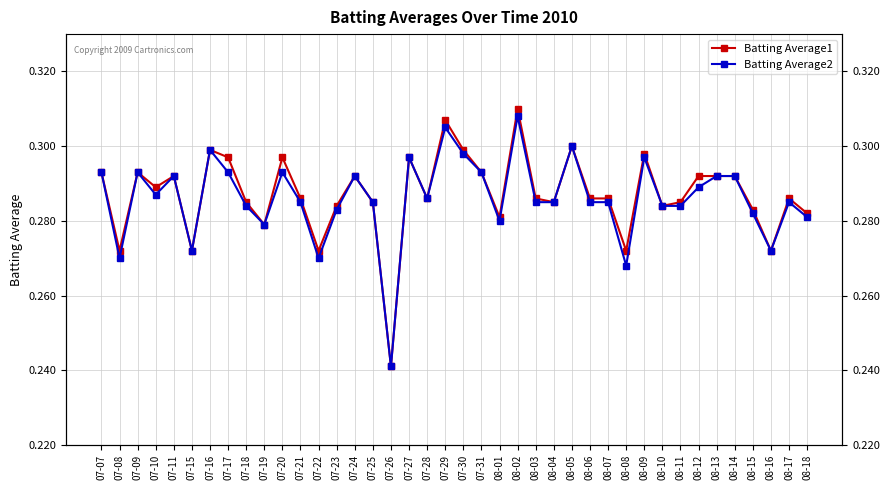

Reading left to right, what are all the values shown in this chart?

Batting Average1: 07-07=0.3	07-08=0.3	07-09=0.3	07-10=0.3	07-11=0.3	07-15=0.3	07-16=0.3	07-17=0.3	07-18=0.3	07-19=0.3	07-20=0.3	07-21=0.3	07-22=0.3	07-23=0.3	07-24=0.3	07-25=0.3	07-26=0.2	07-27=0.3	07-28=0.3	07-29=0.3	07-30=0.3	07-31=0.3	08-01=0.3	08-02=0.3	08-03=0.3	08-04=0.3	08-05=0.3	08-06=0.3	08-07=0.3	08-08=0.3	08-09=0.3	08-10=0.3	08-11=0.3	08-12=0.3	08-13=0.3	08-14=0.3	08-15=0.3	08-16=0.3	08-17=0.3	08-18=0.3
Batting Average2: 07-07=0.3	07-08=0.3	07-09=0.3	07-10=0.3	07-11=0.3	07-15=0.3	07-16=0.3	07-17=0.3	07-18=0.3	07-19=0.3	07-20=0.3	07-21=0.3	07-22=0.3	07-23=0.3	07-24=0.3	07-25=0.3	07-26=0.2	07-27=0.3	07-28=0.3	07-29=0.3	07-30=0.3	07-31=0.3	08-01=0.3	08-02=0.3	08-03=0.3	08-04=0.3	08-05=0.3	08-06=0.3	08-07=0.3	08-08=0.3	08-09=0.3	08-10=0.3	08-11=0.3	08-12=0.3	08-13=0.3	08-14=0.3	08-15=0.3	08-16=0.3	08-17=0.3	08-18=0.3